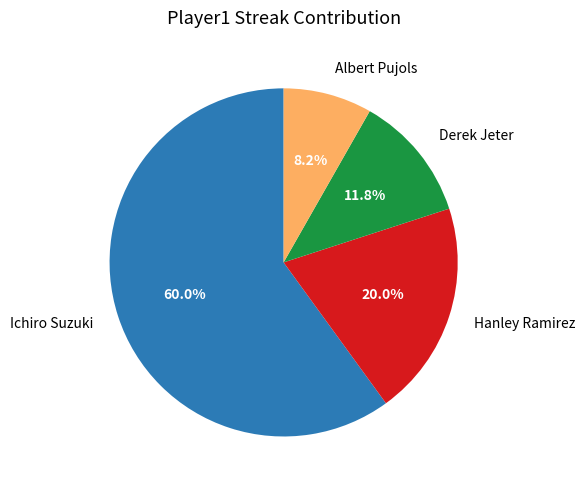

What percentage do Hanley Ramirez and Albert Pujols together represent?

28.2%